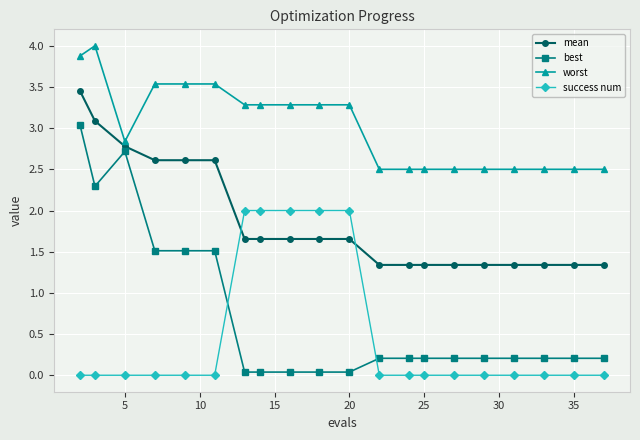

What is the value of the mean point at the 16th from the left?

1.3